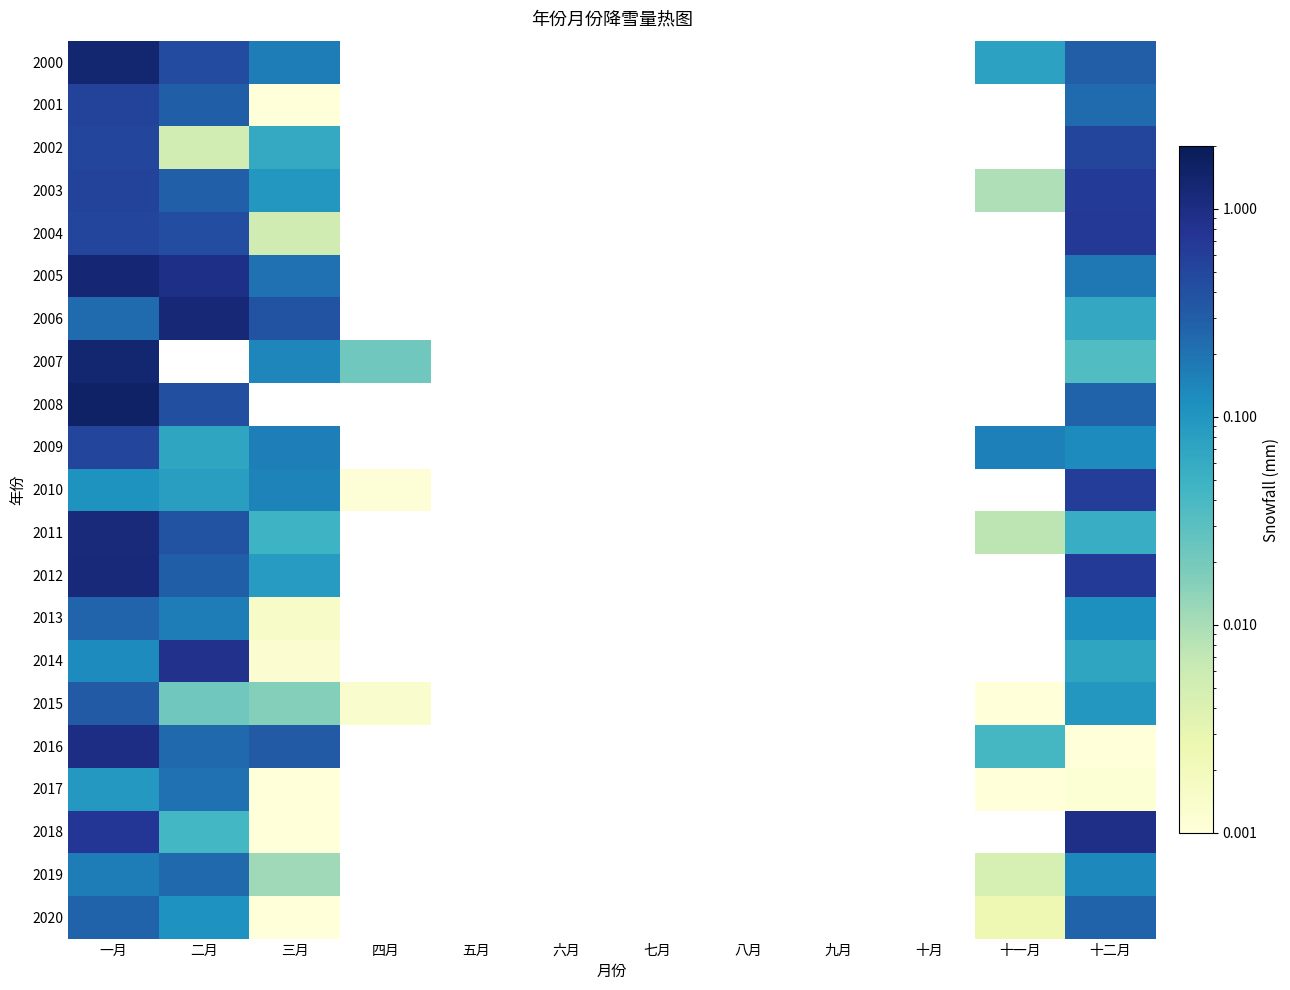

At how many categories does at least one series exceed 1?

2